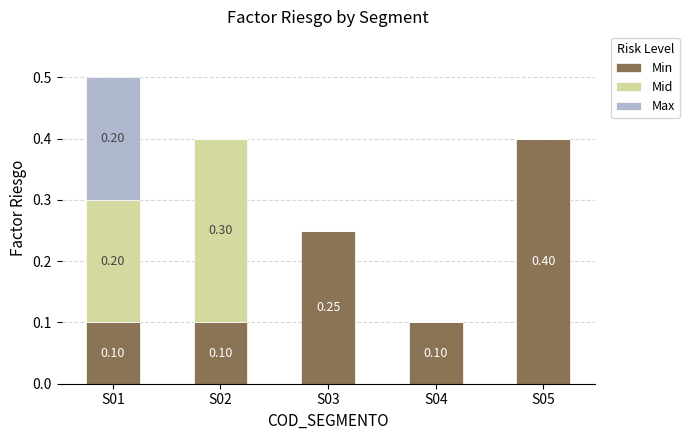

At which category is the sum across all series the highest?

S01